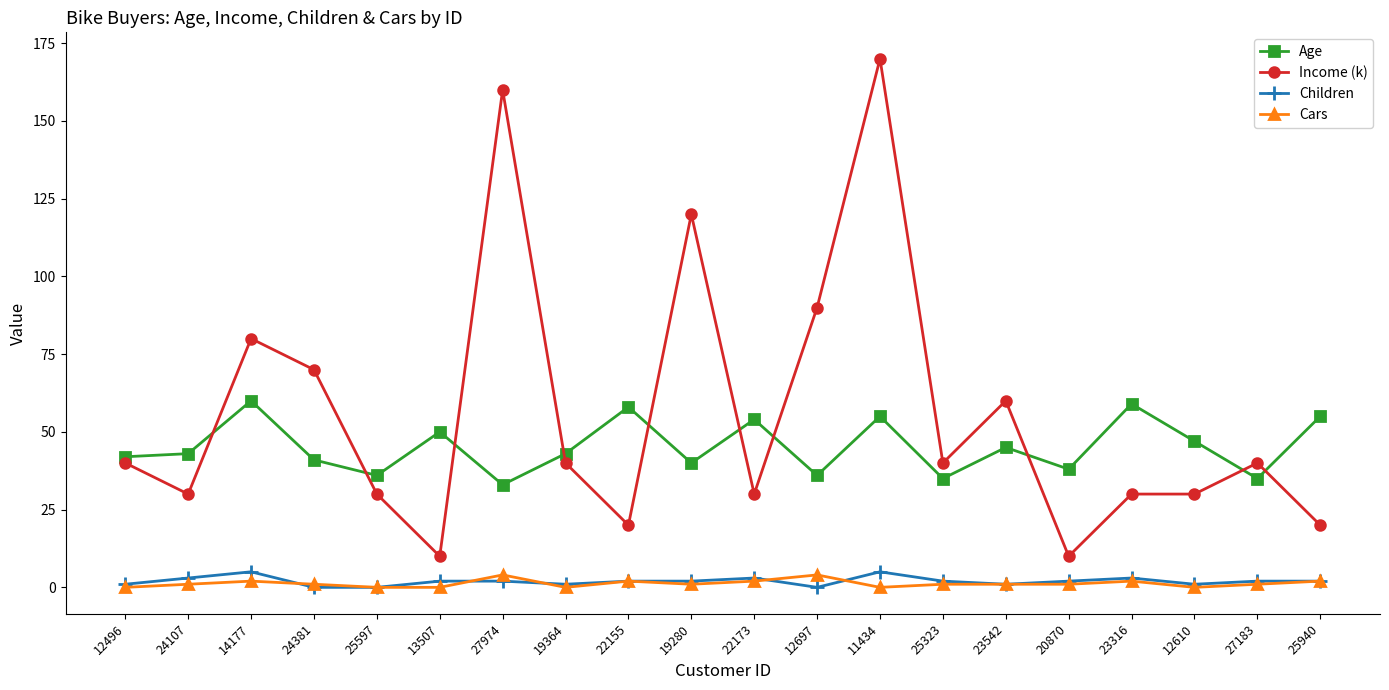

What is the difference between the maximum and minimum values in the Age series?

27